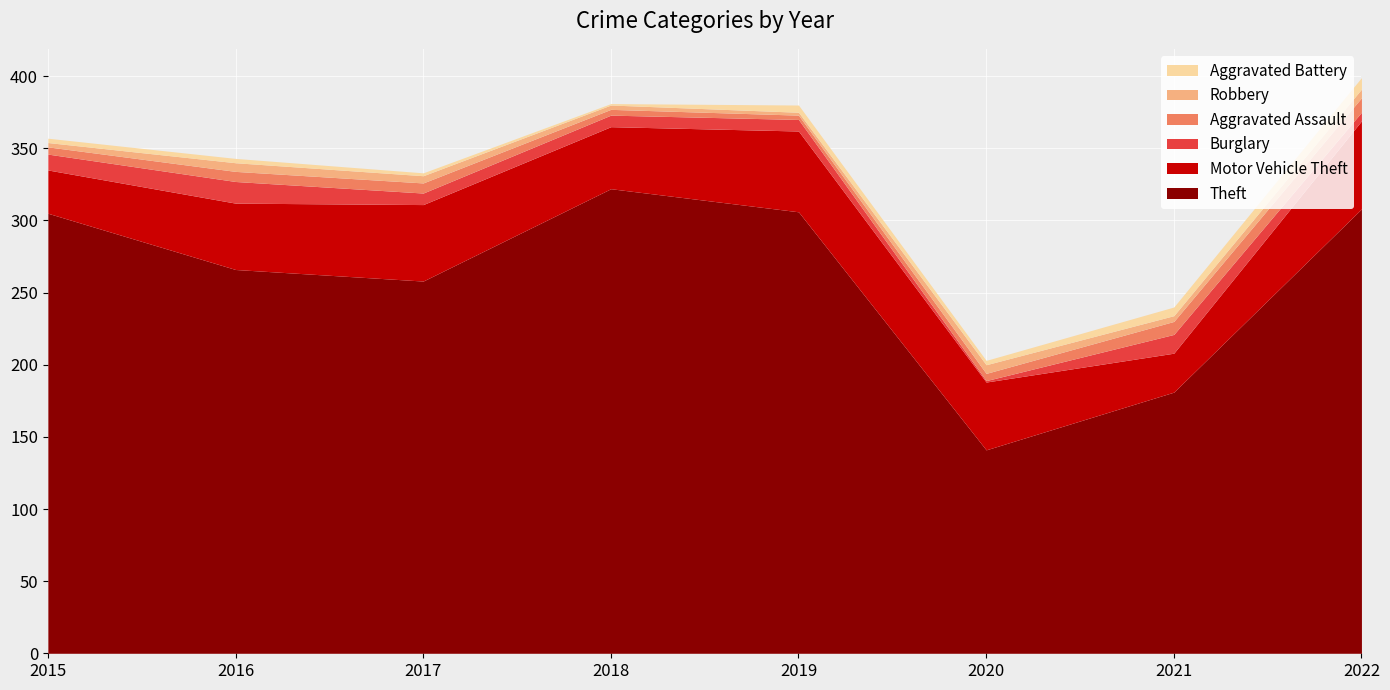

What value does the Motor Vehicle Theft series have at 2015, to the nearest 10?

30